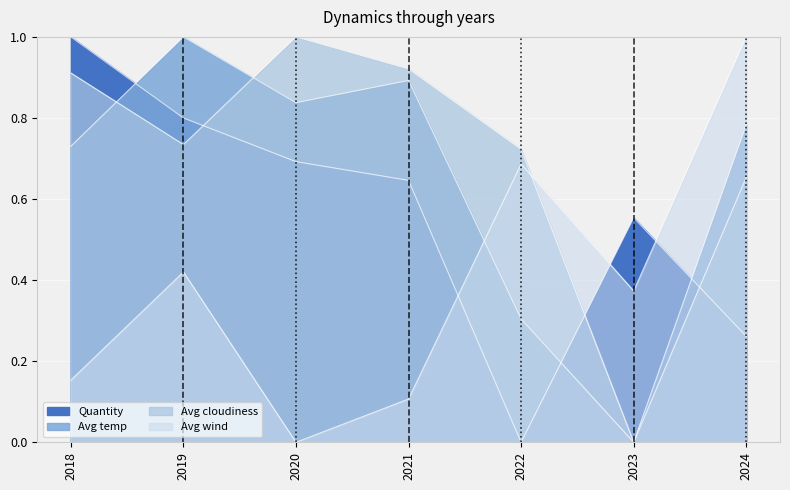

At which category is the sum across all series the highest?

2019